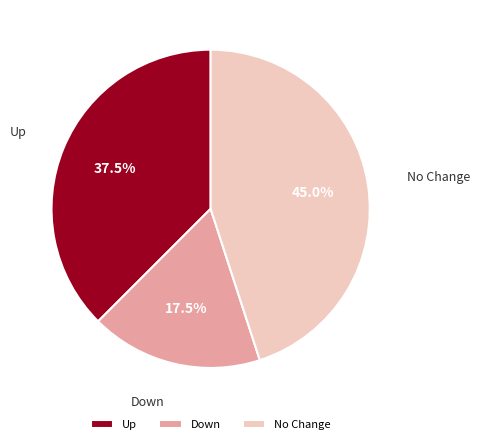

Rank the categories by value from lowest to highest.

Down, Up, No Change